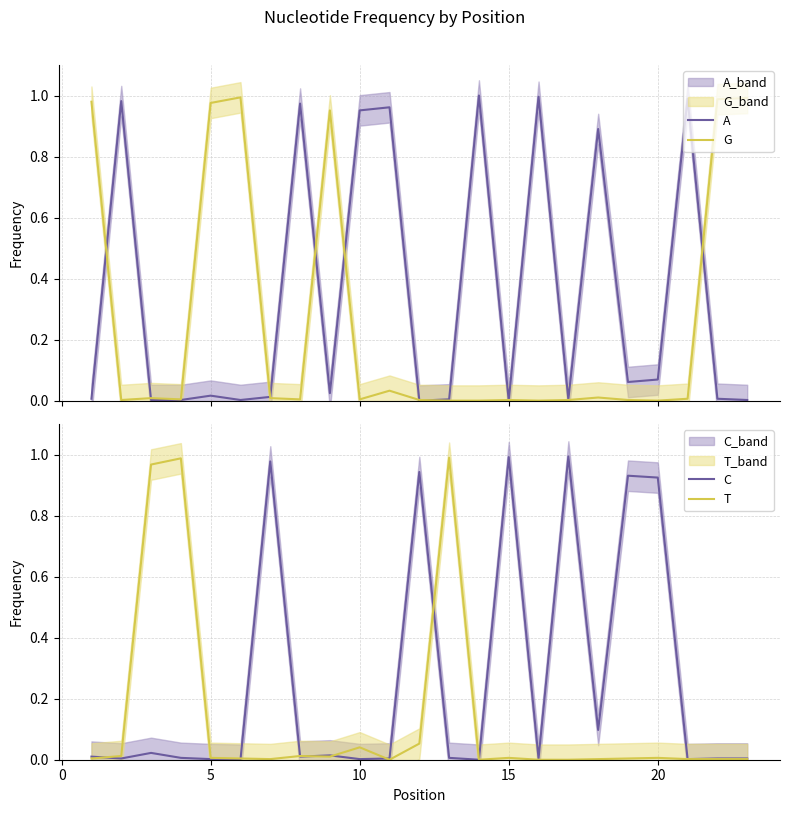

True or false: C has a value of 1.6 at 20.

False